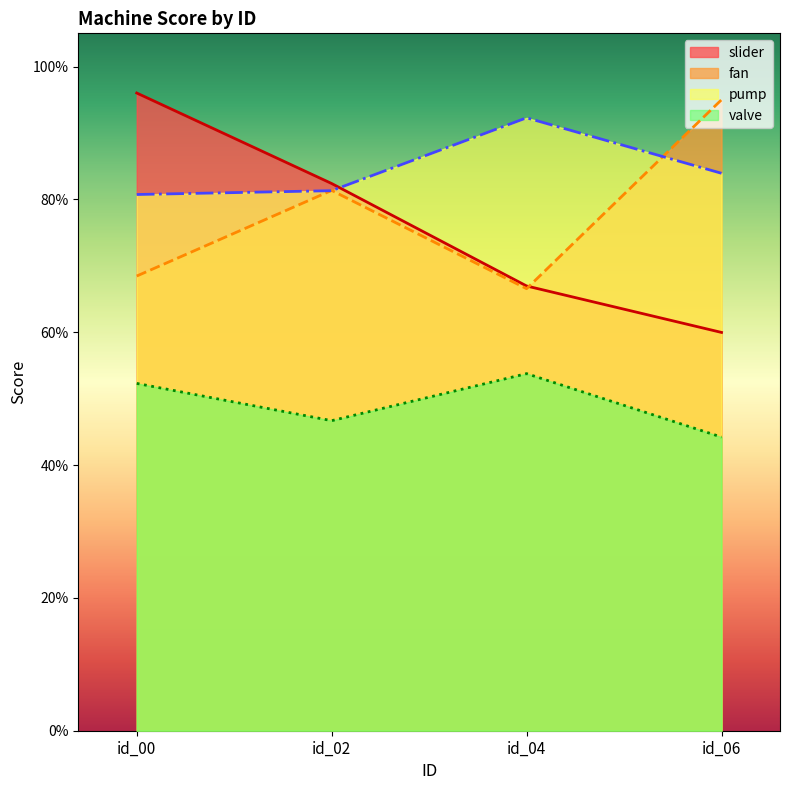

What is the total value across all series at id_06?

2.8